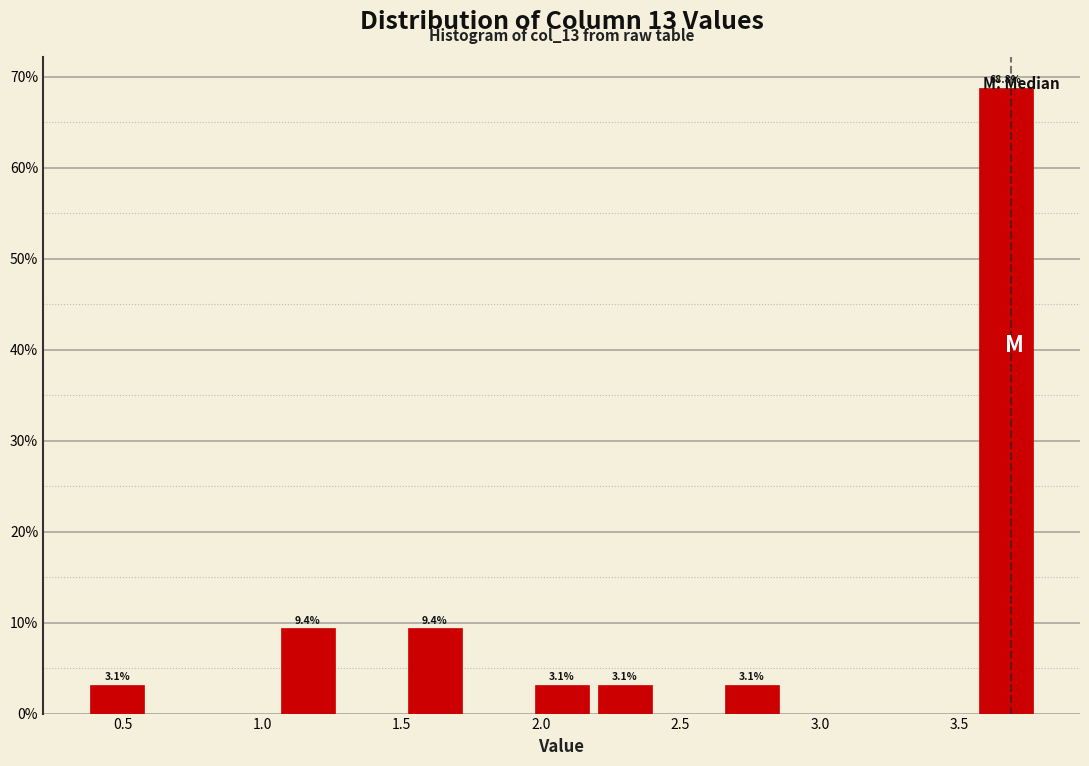

Over which range of the x-axis is the bar tallest?

3.55 to 3.80